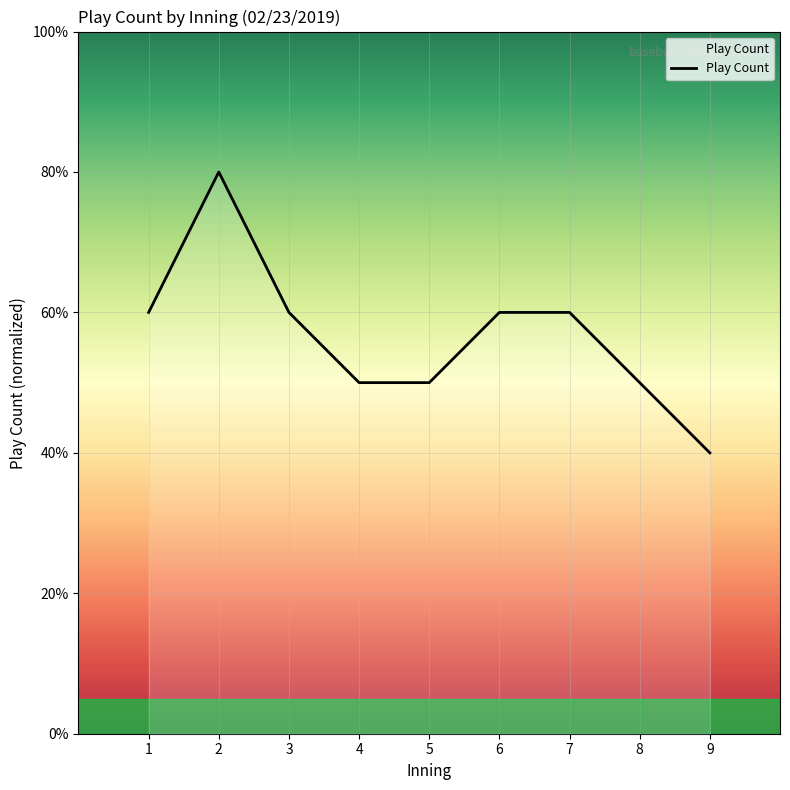

How many points are higher than both their immediate neighbors (excluding endpoints)?

1